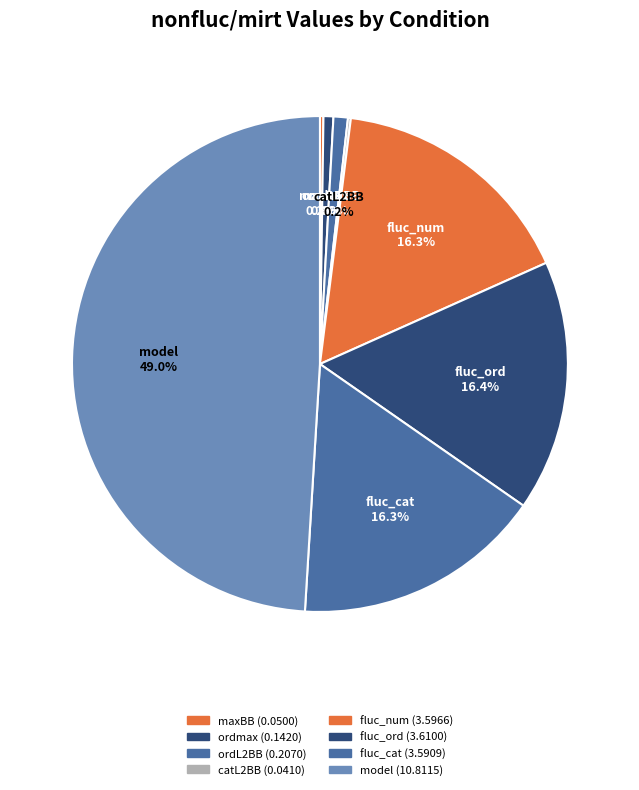

Does fluc_cat account for over 50% of the chart?

No